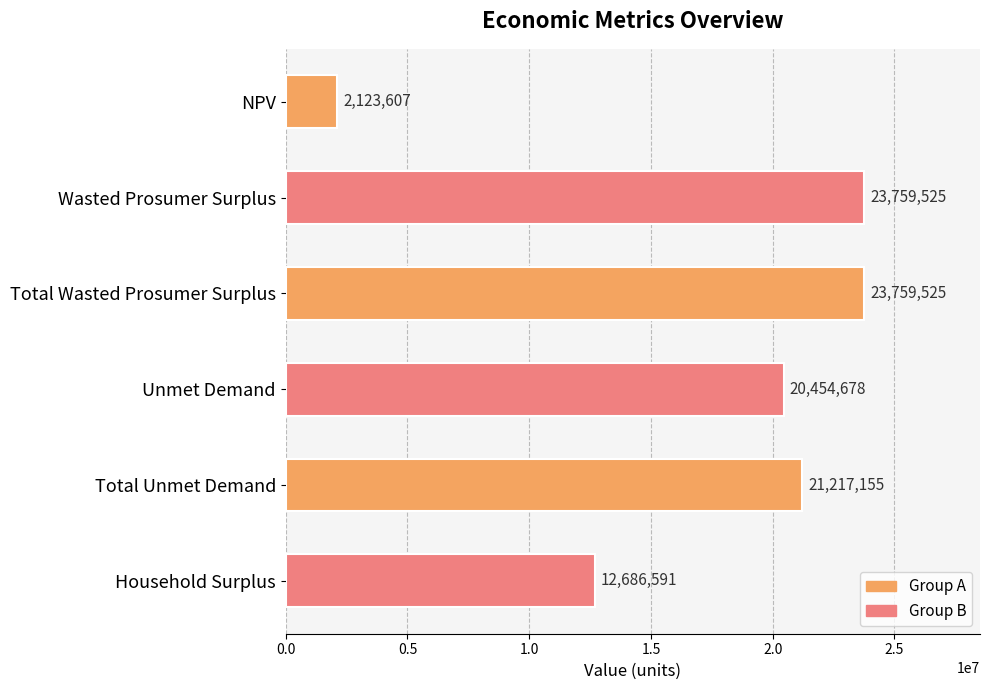

What is the value of the 2nd bar from the top?

23759525.1